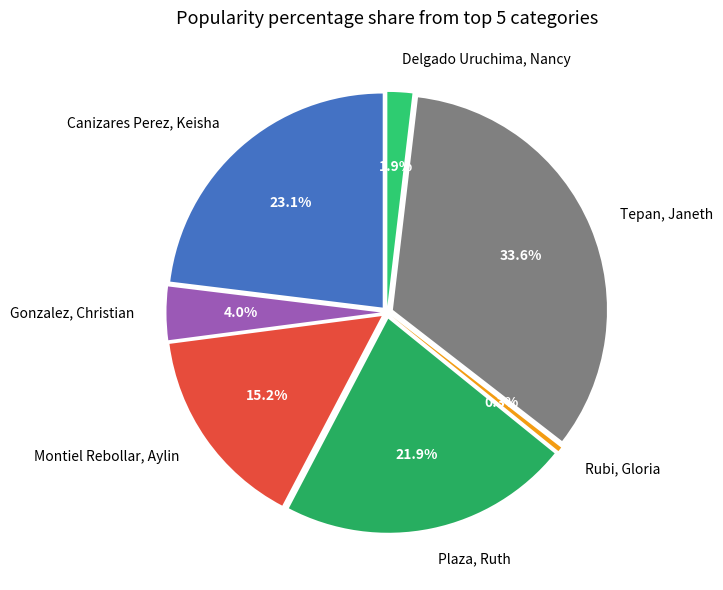

True or false: Tepan, Janeth accounts for 34% of the total.

True